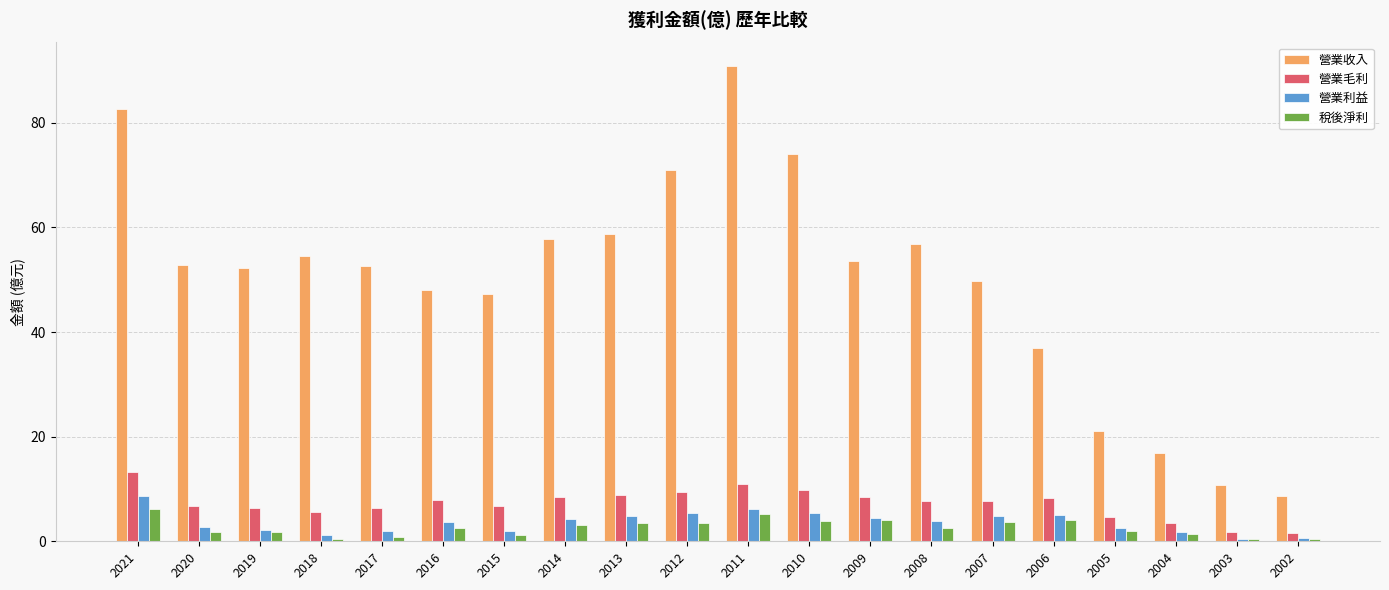

Which series has the largest range (max minus min)?

營業收入